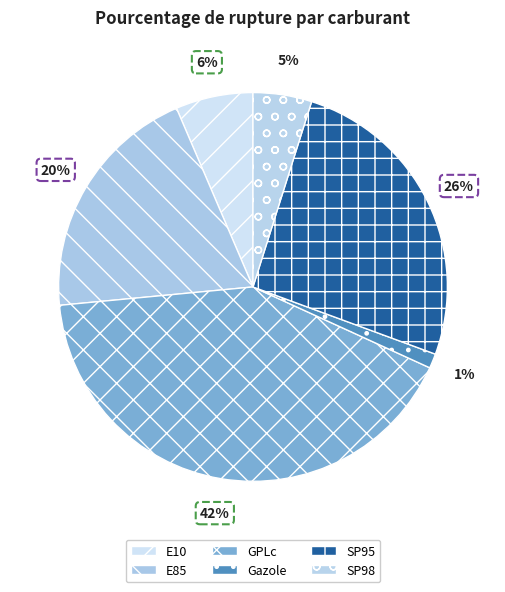

True or false: Gazole accounts for 10% of the total.

False